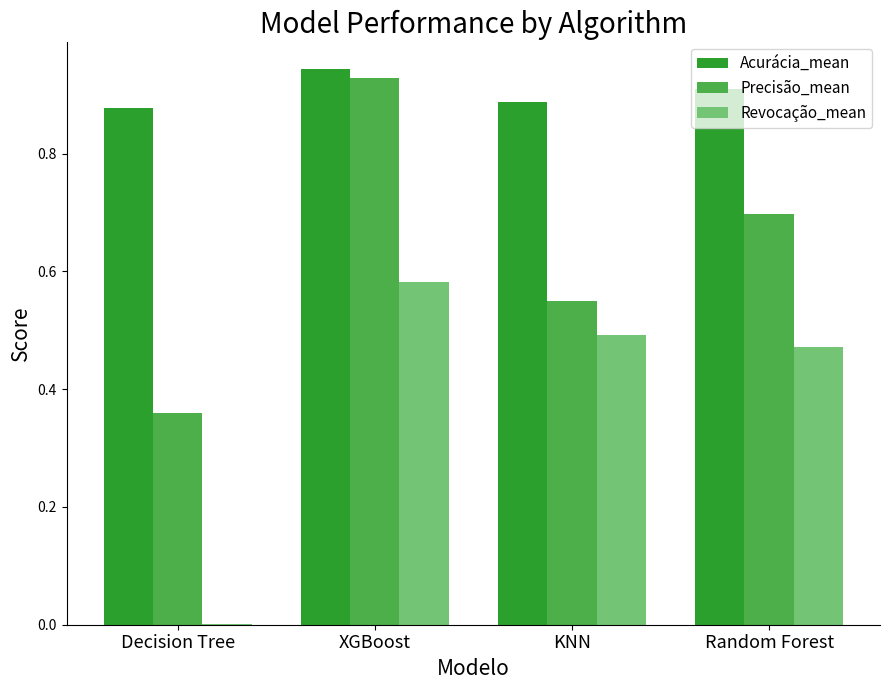

What are all the series names shown in the legend?

Acurácia_mean, Precisão_mean, Revocação_mean